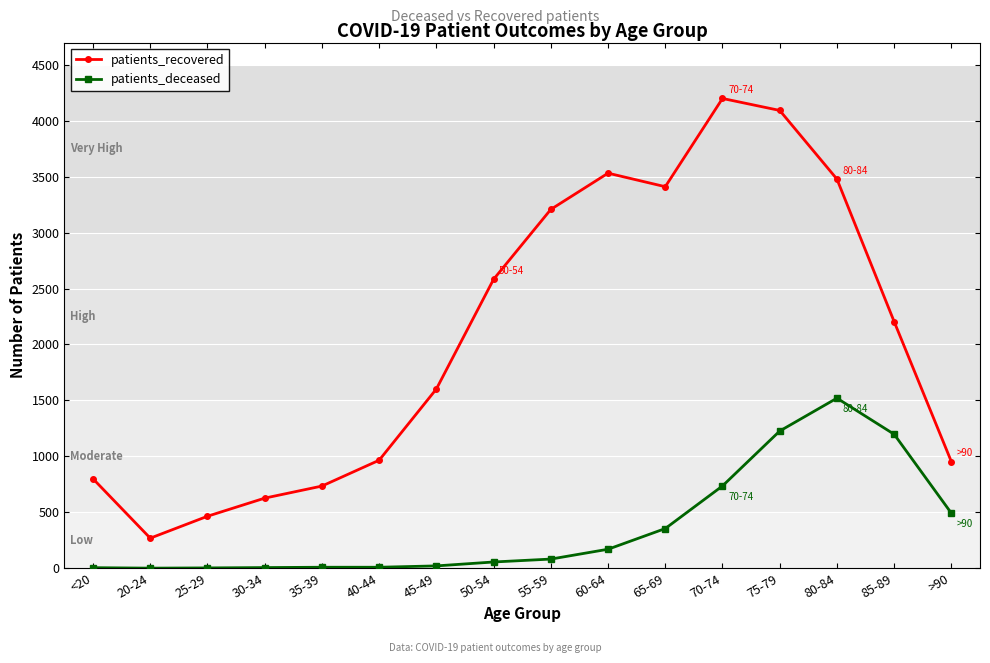

Rank the series by their average value, from highest to lowest.

patients_recovered, patients_deceased